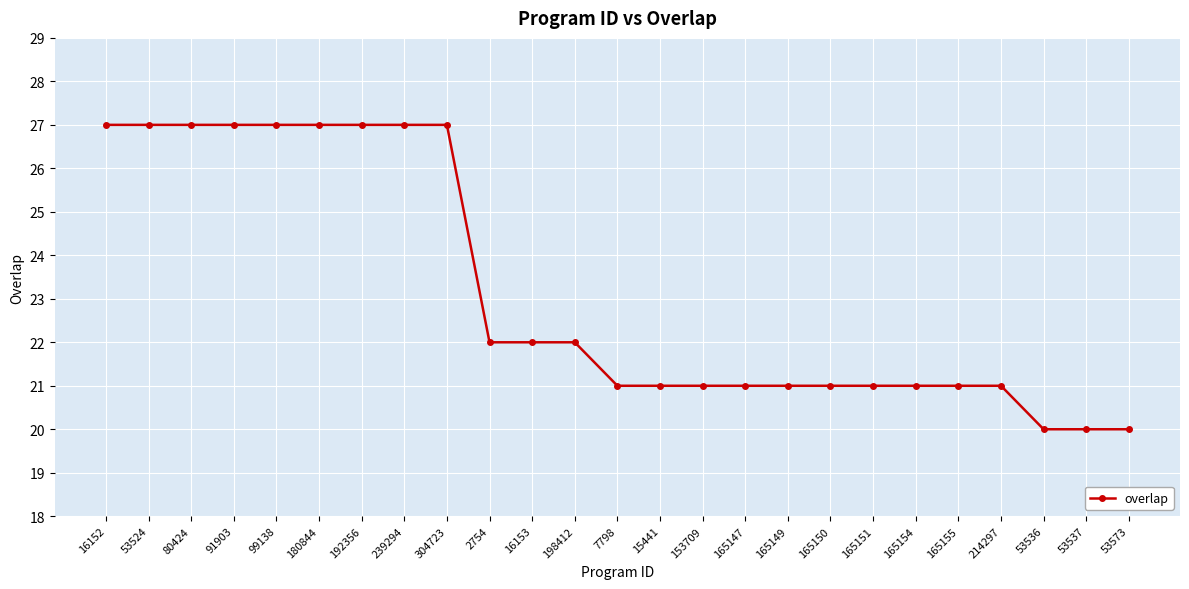

What is the smallest value displayed?

20